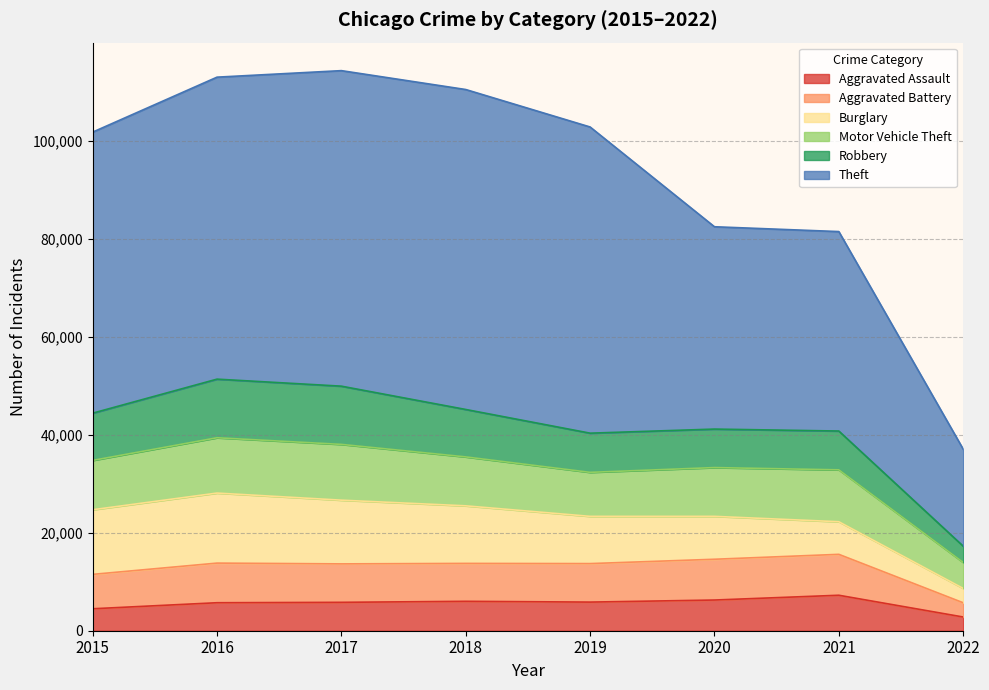

Where is Theft nearest to the value 42537?

2020